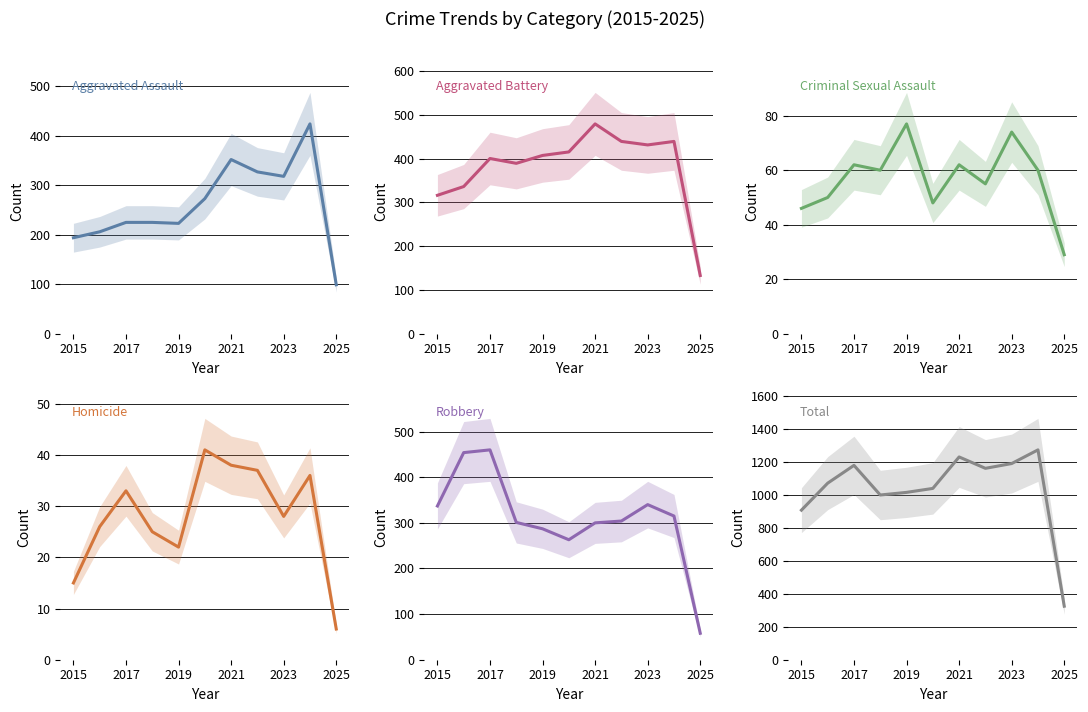

Which series has the widest spread of values?

Total